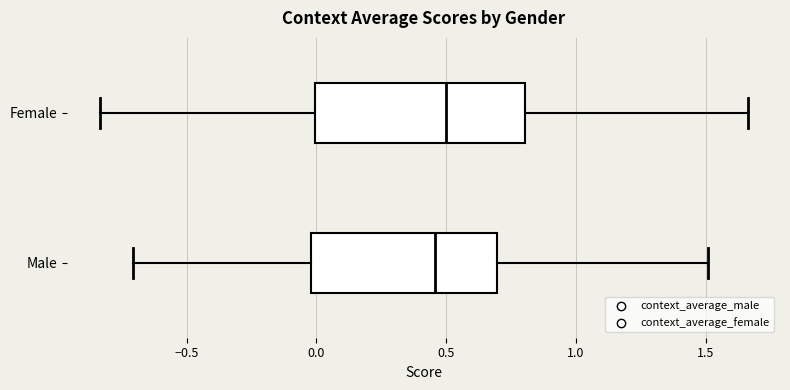

Where is the right edge of the box for Female on the x-axis? The values are not printed on the chart, so give them approximately, as read against the axis.

0.80